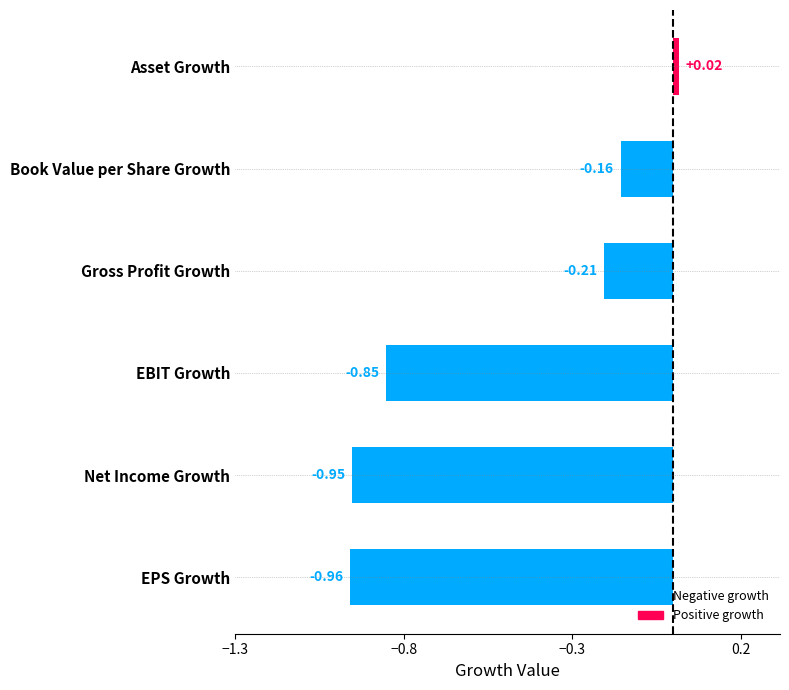

Which has a higher value, EBIT Growth or Net Income Growth?

EBIT Growth